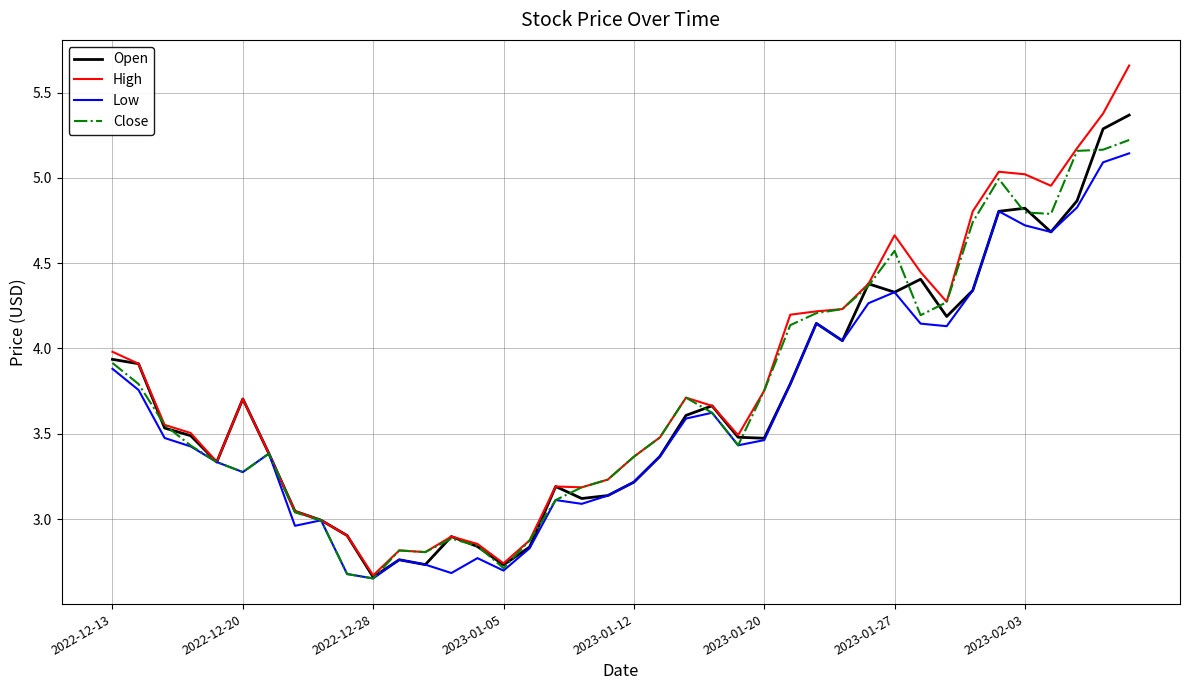

Rank the series by their maximum value, from highest to lowest.

High, Open, Close, Low